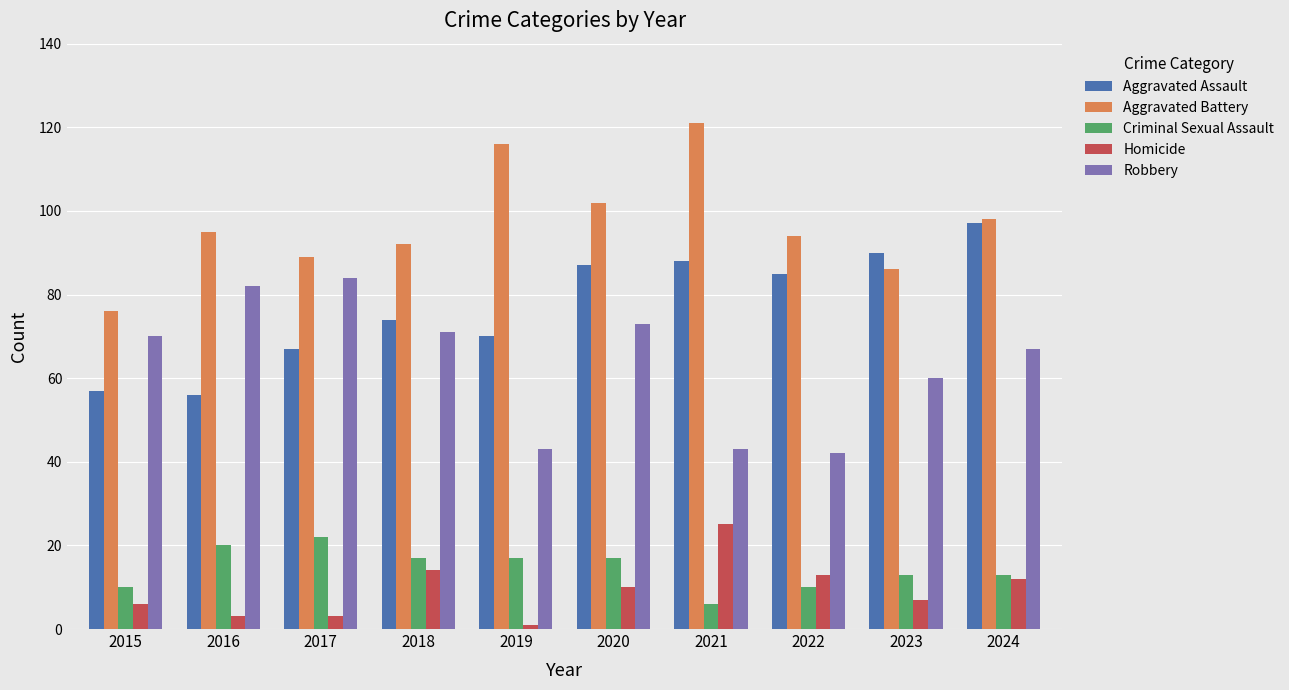

What is the maximum value for Robbery?

84